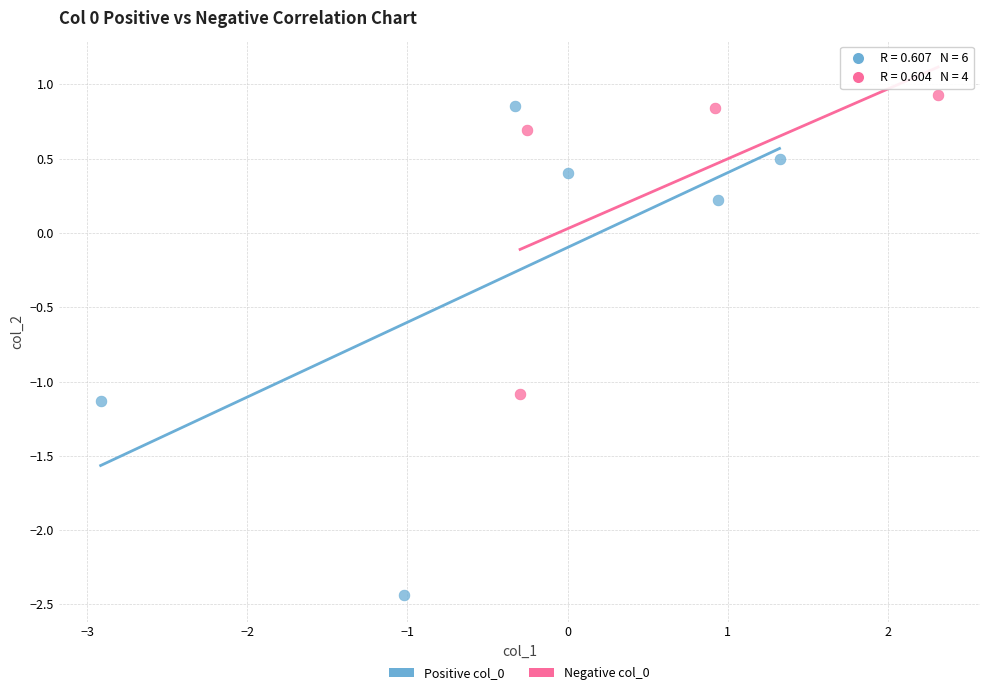

Which series contains the lowest Y value?

Positive col_0